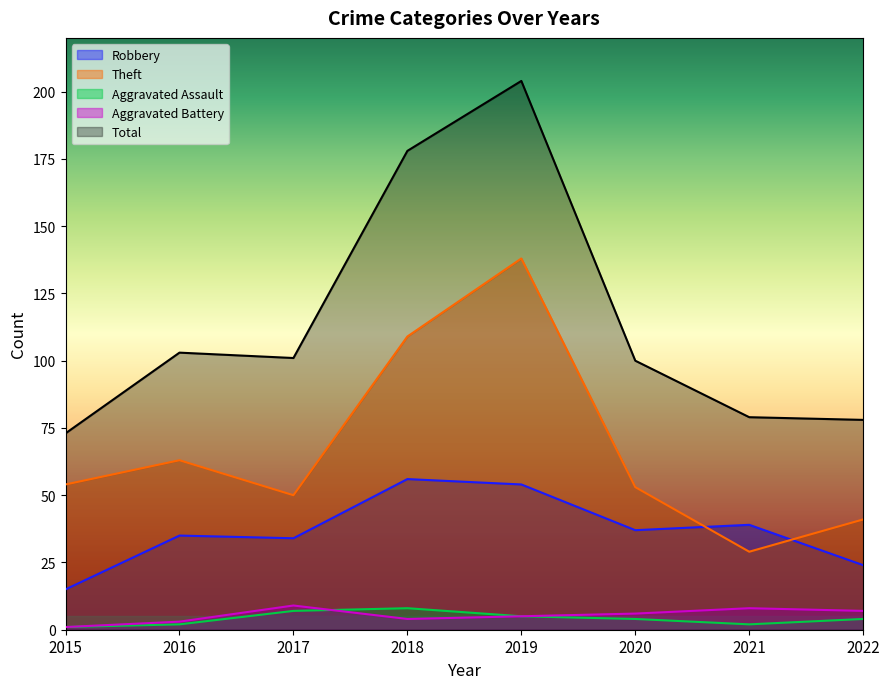

Does the chart have visible grid lines?

No